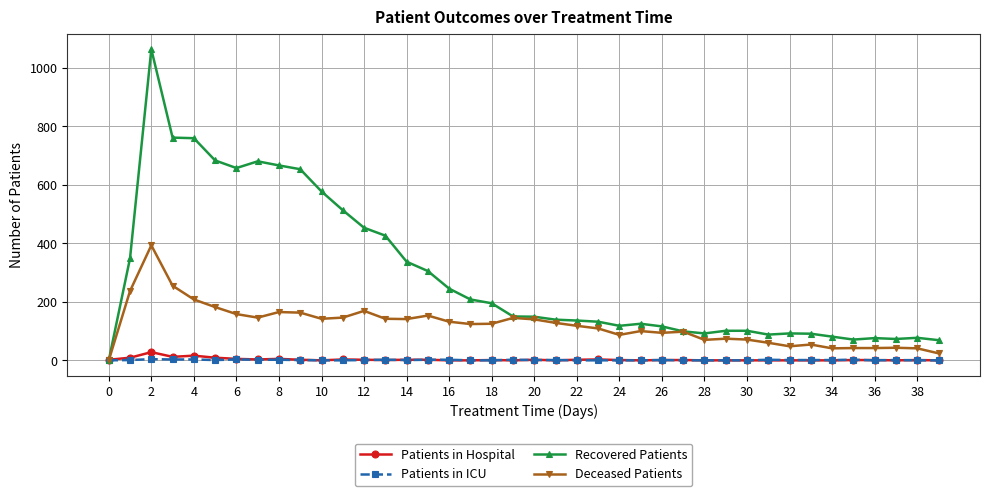

Which series has the widest spread of values?

Recovered Patients